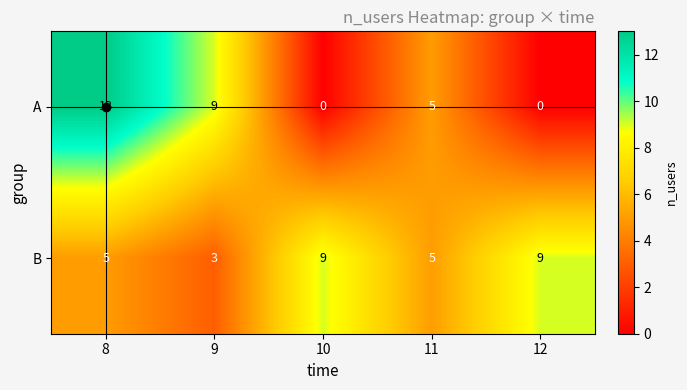

At which label is A closest to 6?

11